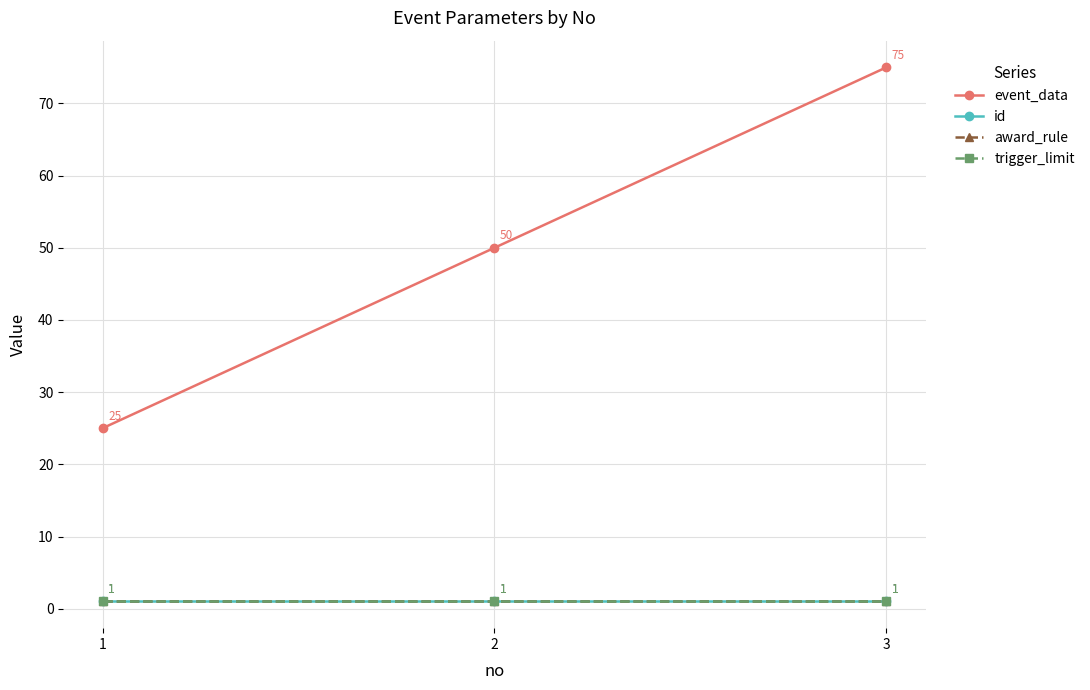

What is the value of the trigger_limit point at the 2nd from the left?

1